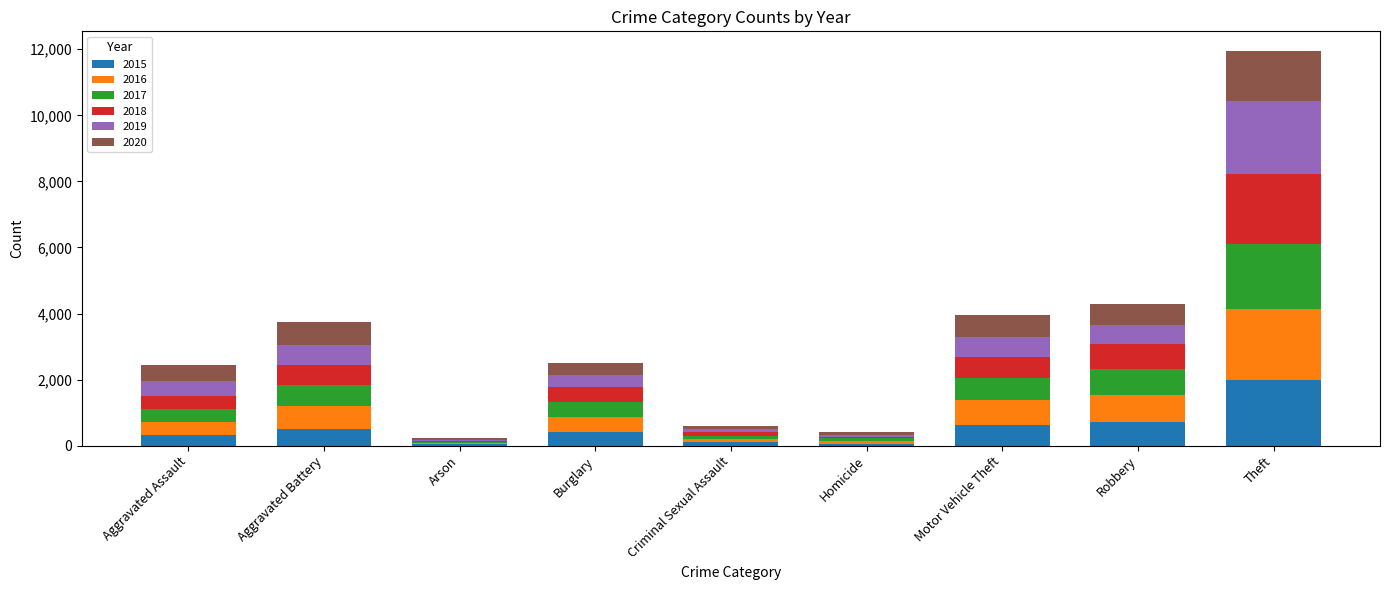

What are all the series names shown in the legend?

2015, 2016, 2017, 2018, 2019, 2020